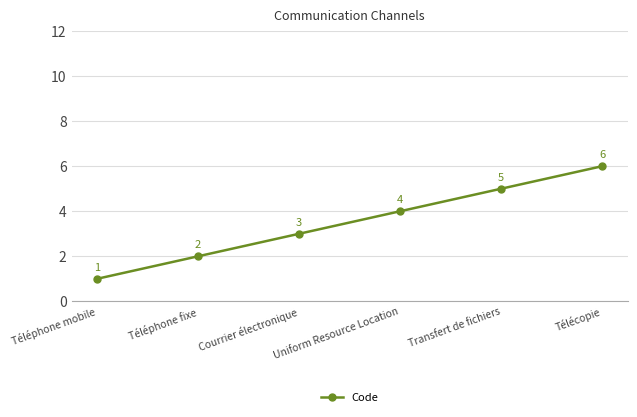

Which category has the highest value across all series?

Télécopie